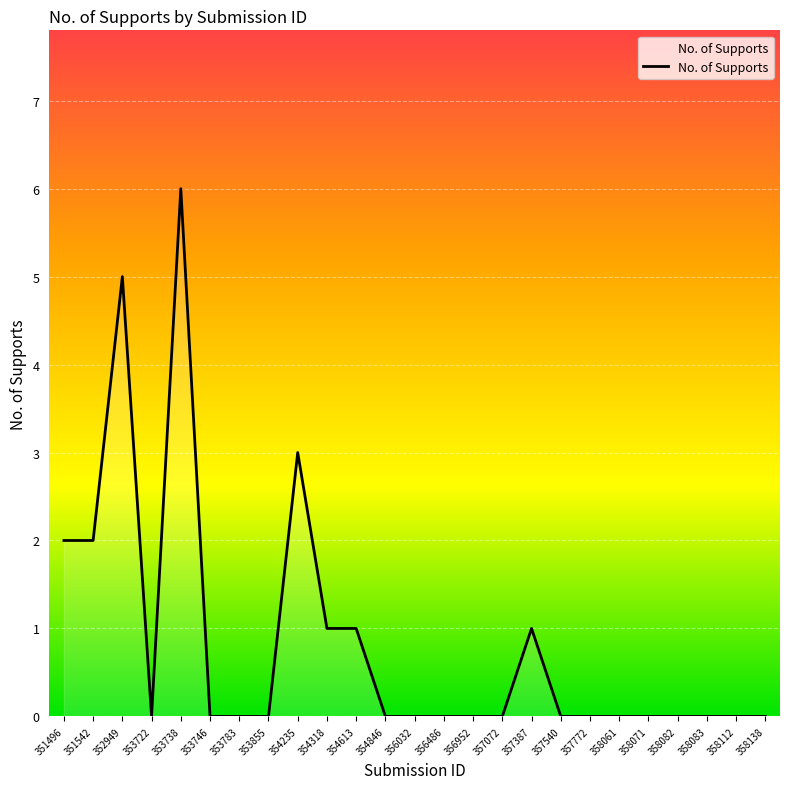

What is the sum of the values at 352949 and 356032?

5